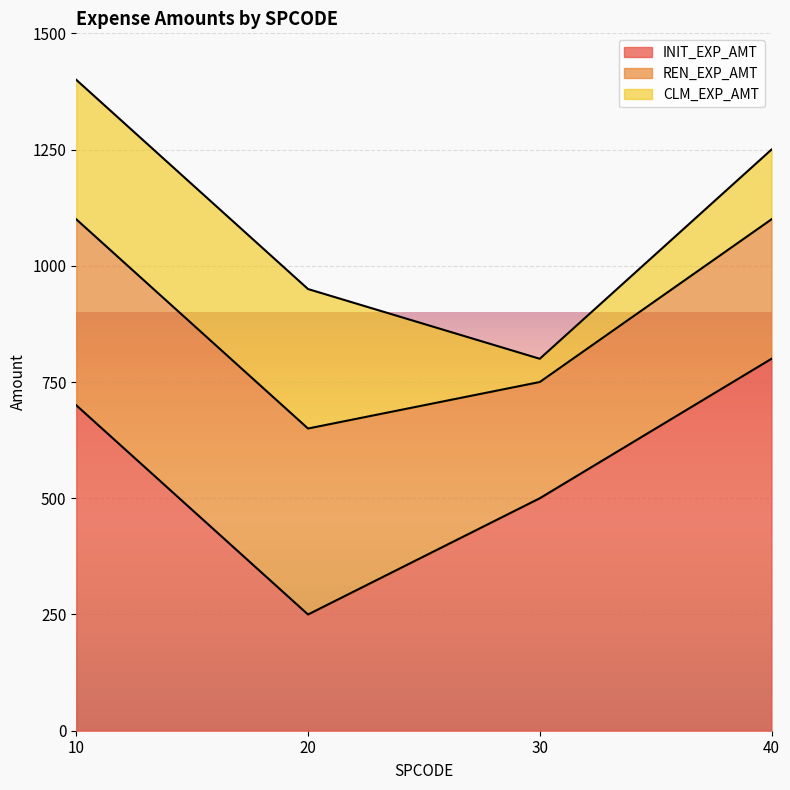

True or false: CLM_EXP_AMT and INIT_EXP_AMT intersect in this chart.

True